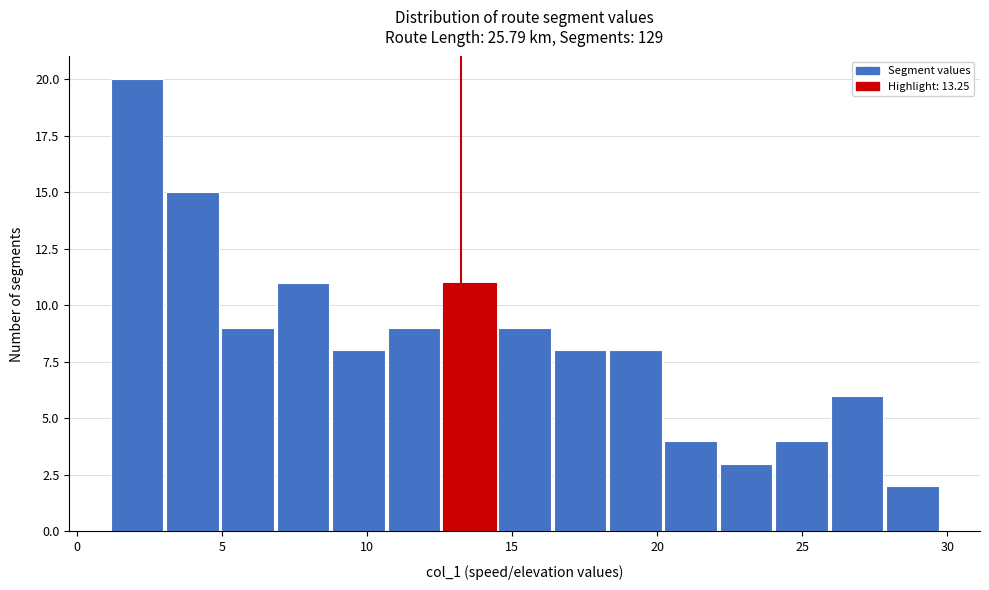

Read against the x-axis, roughly where is the centre of the tallest bar?

2.0